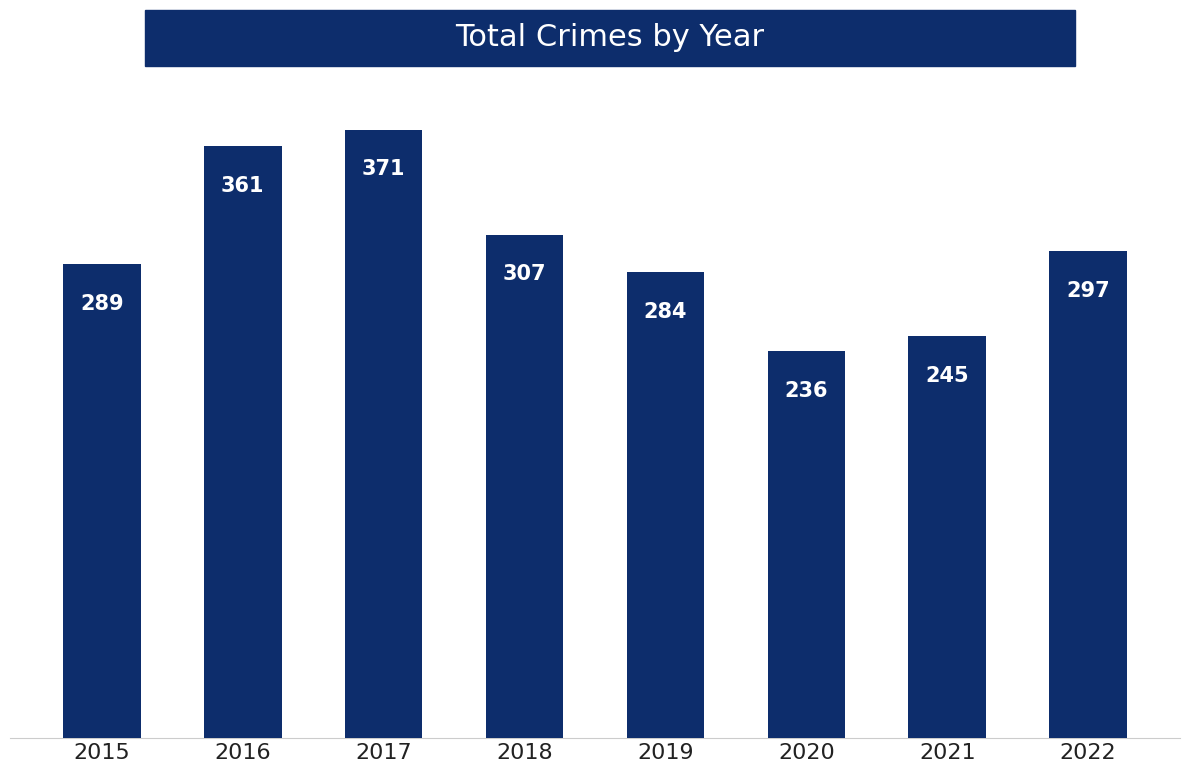

What is the sum of all values?

2390